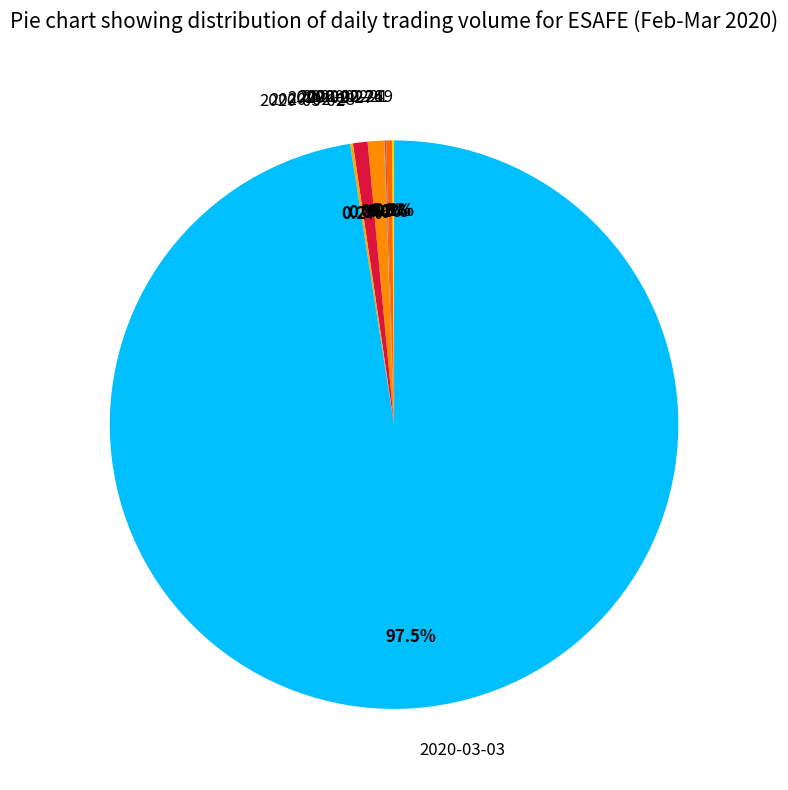

What is the largest slice in the pie chart?

2020-03-03